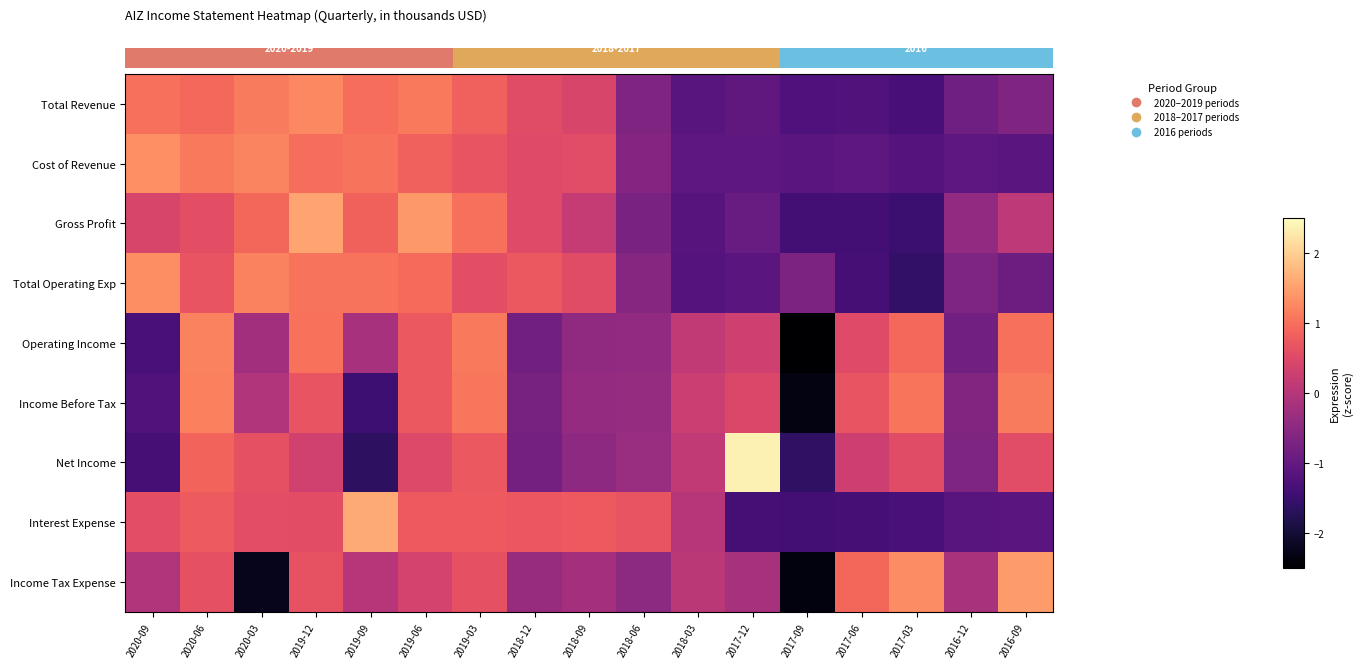

Reading right to left, what are all the values shown in this chart?

row_0: 2016-09=-0.7	2016-12=-0.8	2017-03=-1.4	2017-06=-1.2	2017-09=-1.3	2017-12=-1.0	2018-03=-1.1	2018-06=-0.7	2018-09=0.4	2018-12=0.5	2019-03=0.8	2019-06=1.1	2019-09=1.0	2019-12=1.3	2020-03=1.1	2020-06=0.9	2020-09=1.0
row_1: 2016-09=-1.1	2016-12=-1.1	2017-03=-1.2	2017-06=-1.1	2017-09=-1.1	2017-12=-1.1	2018-03=-1.1	2018-06=-0.6	2018-09=0.6	2018-12=0.5	2019-03=0.7	2019-06=0.8	2019-09=1.0	2019-12=1.0	2020-03=1.2	2020-06=1.1	2020-09=1.3
row_2: 2016-09=0.1	2016-12=-0.4	2017-03=-1.5	2017-06=-1.4	2017-09=-1.4	2017-12=-0.9	2018-03=-1.2	2018-06=-0.7	2018-09=0.2	2018-12=0.5	2019-03=1.0	2019-06=1.4	2019-09=0.8	2019-12=1.5	2020-03=0.9	2020-06=0.6	2020-09=0.4
row_3: 2016-09=-0.9	2016-12=-0.7	2017-03=-1.6	2017-06=-1.4	2017-09=-0.7	2017-12=-1.1	2018-03=-1.2	2018-06=-0.6	2018-09=0.5	2018-12=0.7	2019-03=0.6	2019-06=1.0	2019-09=1.0	2019-12=1.0	2020-03=1.2	2020-06=0.7	2020-09=1.3
row_4: 2016-09=1.0	2016-12=-0.8	2017-03=0.9	2017-06=0.5	2017-09=-2.6	2017-12=0.3	2018-03=0.2	2018-06=-0.4	2018-09=-0.5	2018-12=-0.8	2019-03=1.1	2019-06=0.7	2019-09=-0.2	2019-12=1.0	2020-03=-0.2	2020-06=1.2	2020-09=-1.3
row_5: 2016-09=1.1	2016-12=-0.6	2017-03=1.1	2017-06=0.7	2017-09=-2.3	2017-12=0.5	2018-03=0.2	2018-06=-0.4	2018-09=-0.4	2018-12=-0.7	2019-03=1.1	2019-06=0.7	2019-09=-1.5	2019-12=0.7	2020-03=-0.1	2020-06=1.2	2020-09=-1.2
row_6: 2016-09=0.6	2016-12=-0.7	2017-03=0.5	2017-06=0.3	2017-09=-1.6	2017-12=2.4	2018-03=0.1	2018-06=-0.3	2018-09=-0.5	2018-12=-0.8	2019-03=0.7	2019-06=0.5	2019-09=-1.6	2019-12=0.3	2020-03=0.6	2020-06=0.9	2020-09=-1.4
row_7: 2016-09=-1.1	2016-12=-1.1	2017-03=-1.3	2017-06=-1.4	2017-09=-1.4	2017-12=-1.4	2018-03=-0.0	2018-06=0.7	2018-09=0.7	2018-12=0.7	2019-03=0.7	2019-06=0.7	2019-09=1.6	2019-12=0.6	2020-03=0.6	2020-06=0.8	2020-09=0.6
row_8: 2016-09=1.5	2016-12=-0.1	2017-03=1.3	2017-06=0.9	2017-09=-2.4	2017-12=-0.2	2018-03=0.1	2018-06=-0.5	2018-09=-0.2	2018-12=-0.4	2019-03=0.6	2019-06=0.4	2019-09=0.0	2019-12=0.7	2020-03=-2.2	2020-06=0.6	2020-09=-0.0